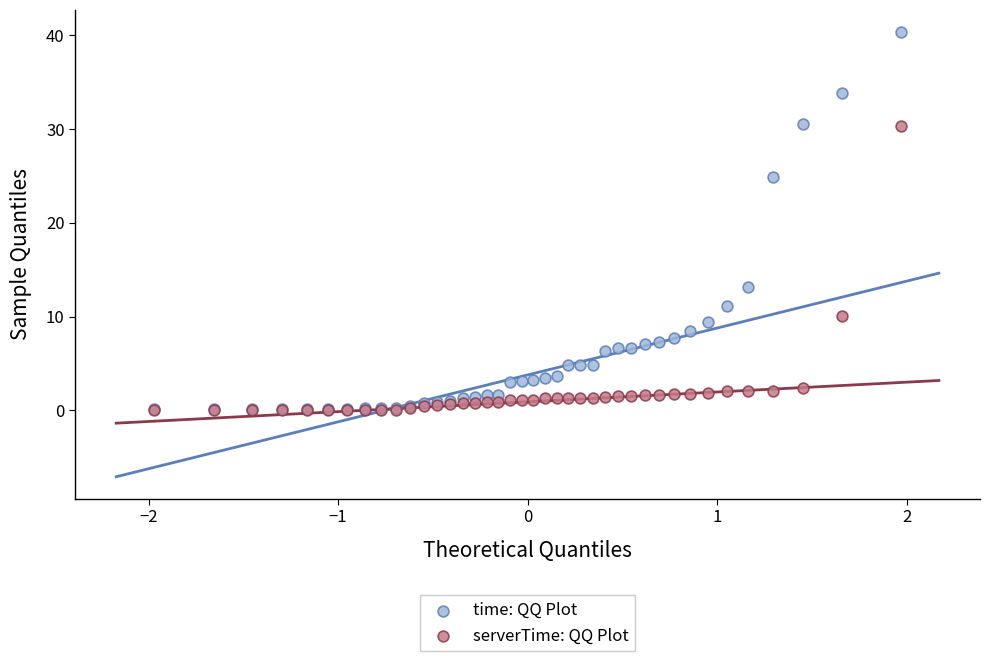

What are all the series names shown in the legend?

time: QQ Plot, serverTime: QQ Plot